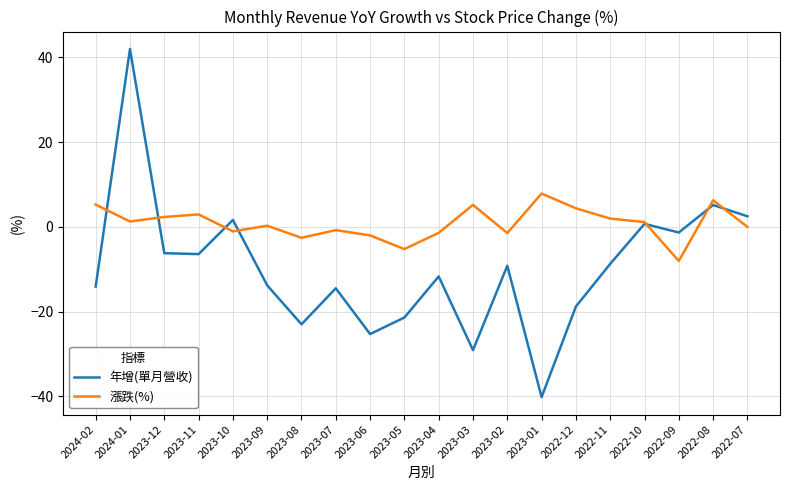

Is it true that 漲跌(%) equals 0.3 at 2023-09?

True